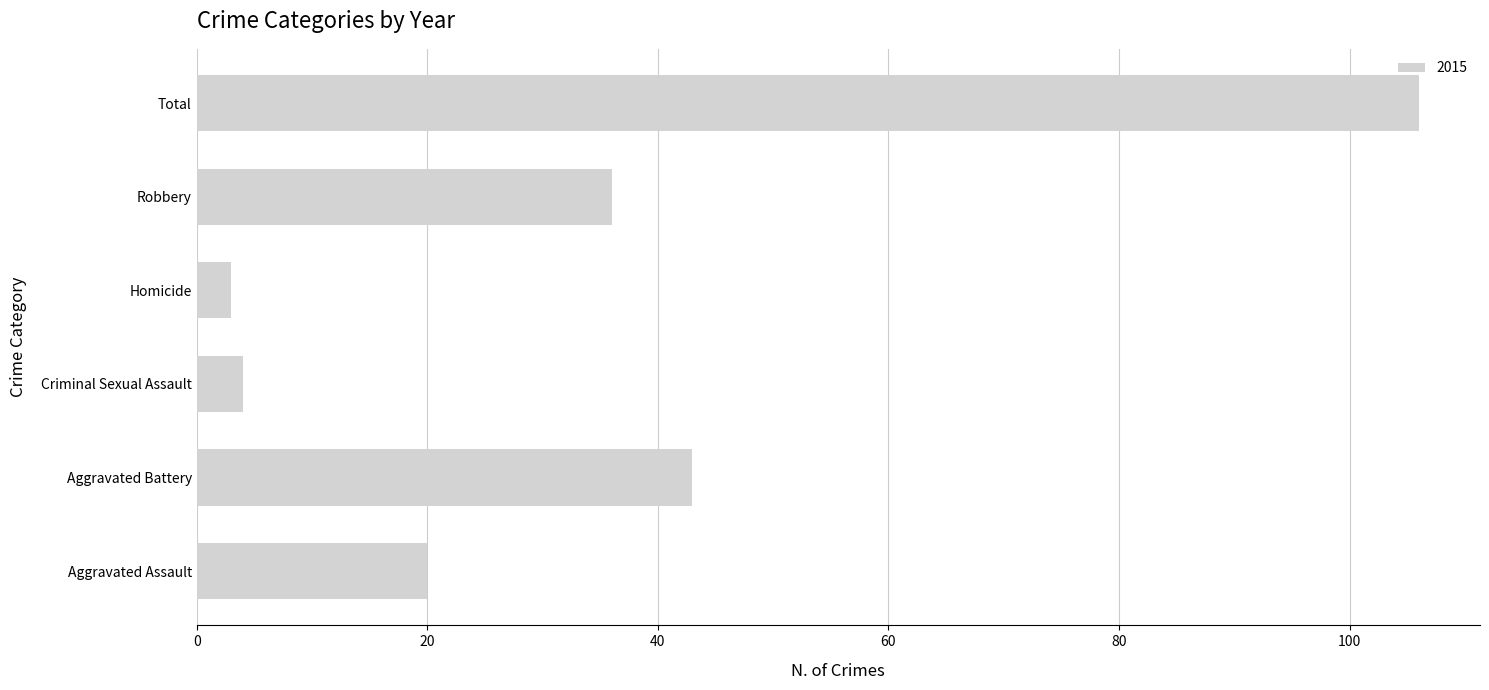

What is the average value?

35